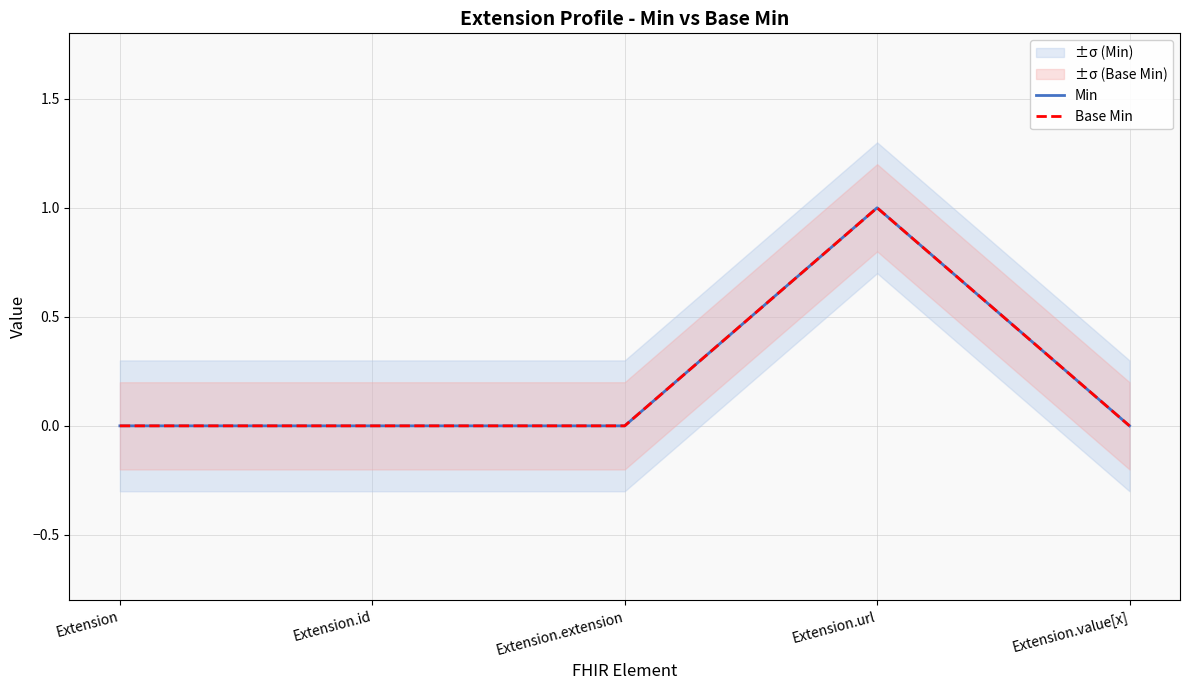

True or false: Min and Base Min cross at least once.

False